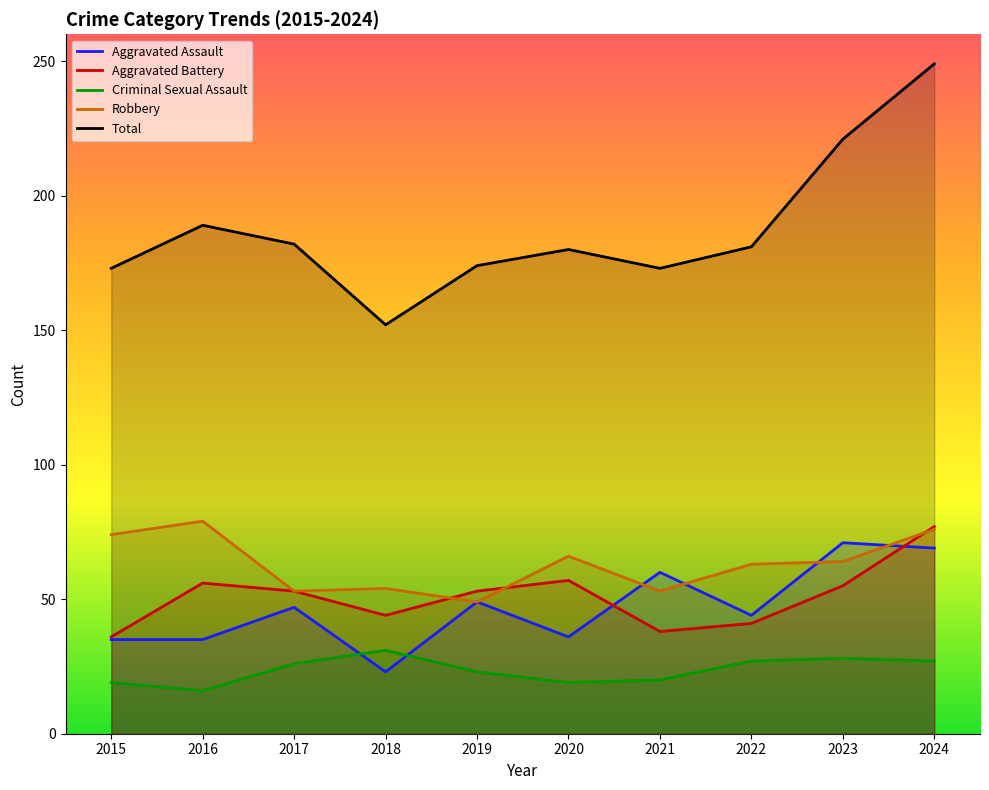

In Total, how many points are higher than both neighbors (excluding endpoints)?

2